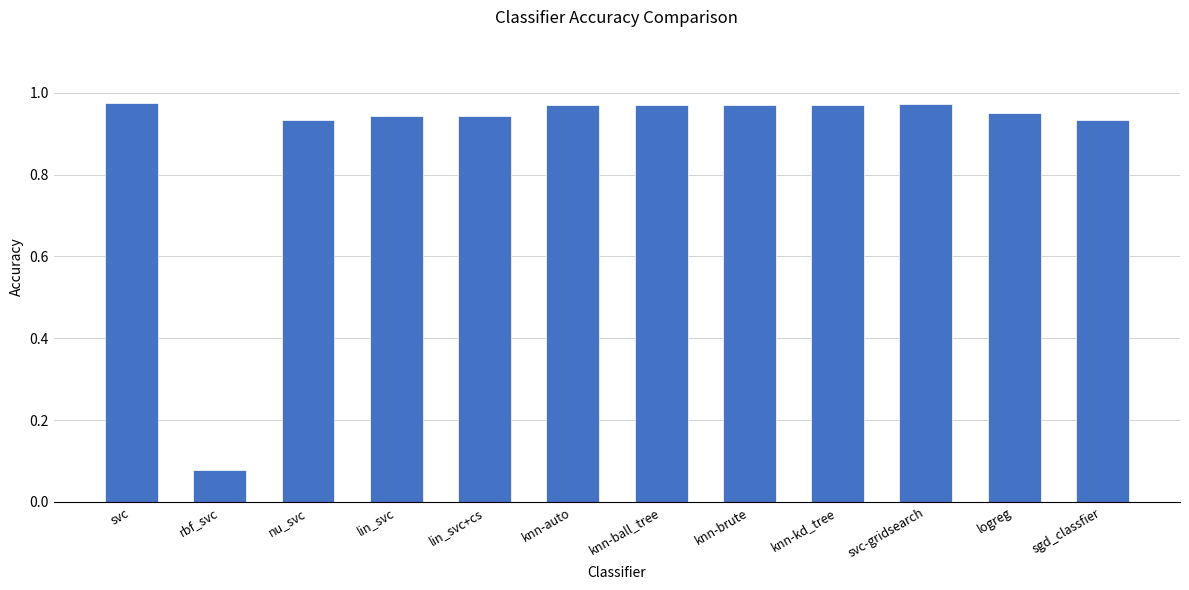

The value at lin_svc is 1.7. True or false?

False